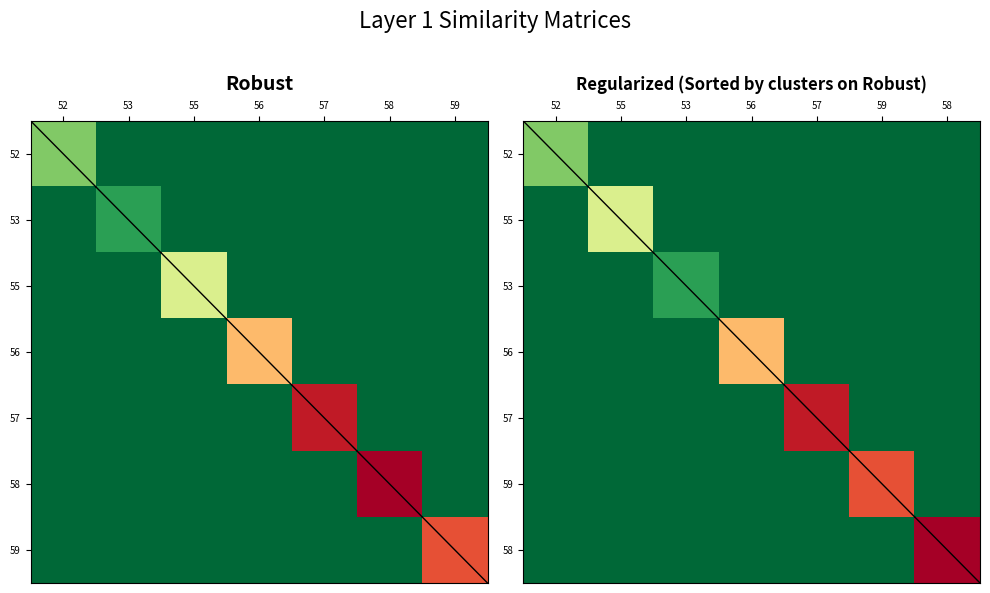

What is the total value across all series at 59?

0.8